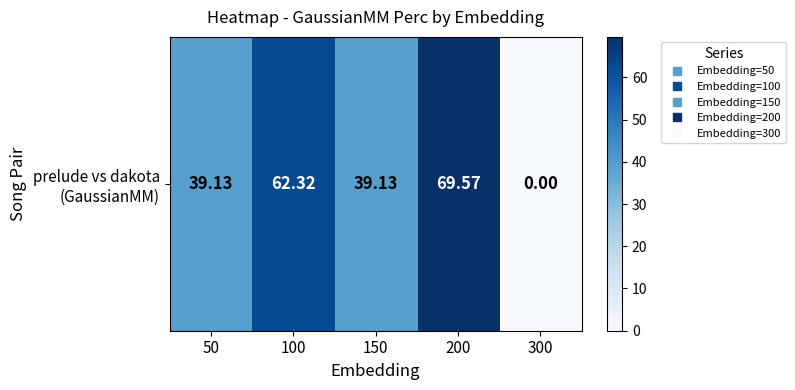

What is the sum of the values at 150 and 300?

39.1